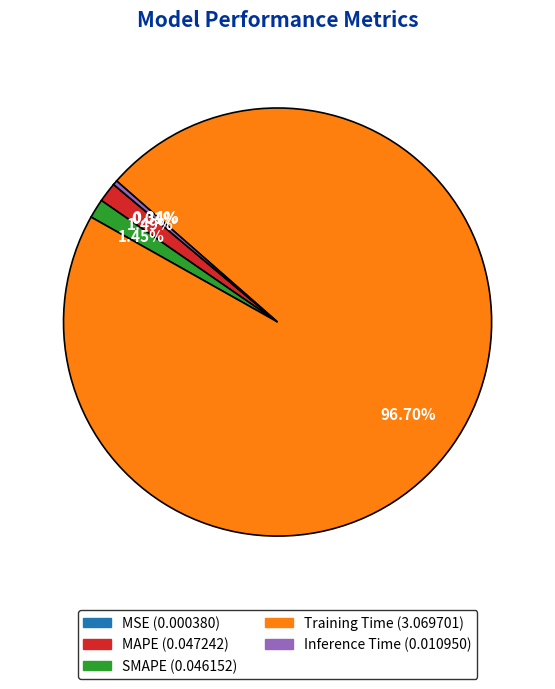

Is there a majority slice in this chart?

Yes